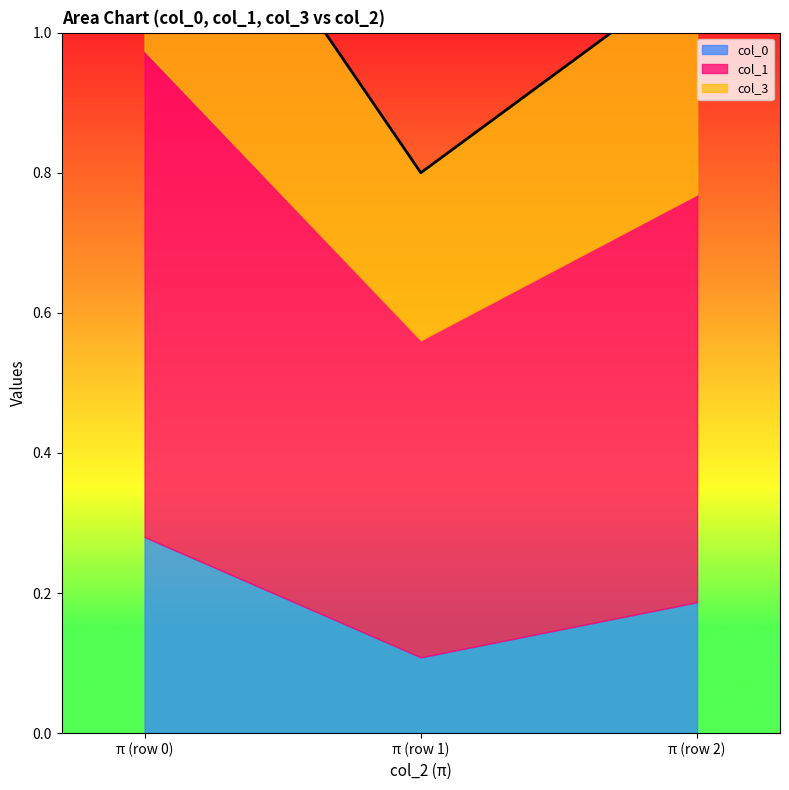

Which series has the widest spread of values?

col_1